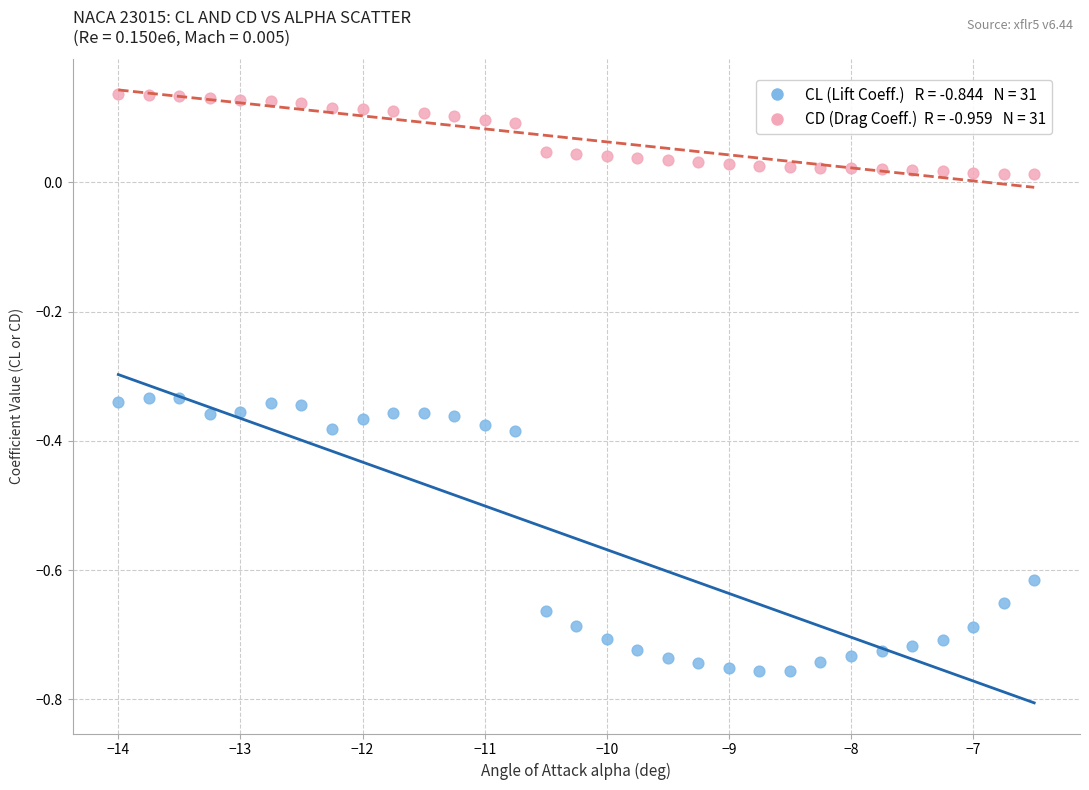

Across all data points, what is the range of Y values (max minus min)?

0.9